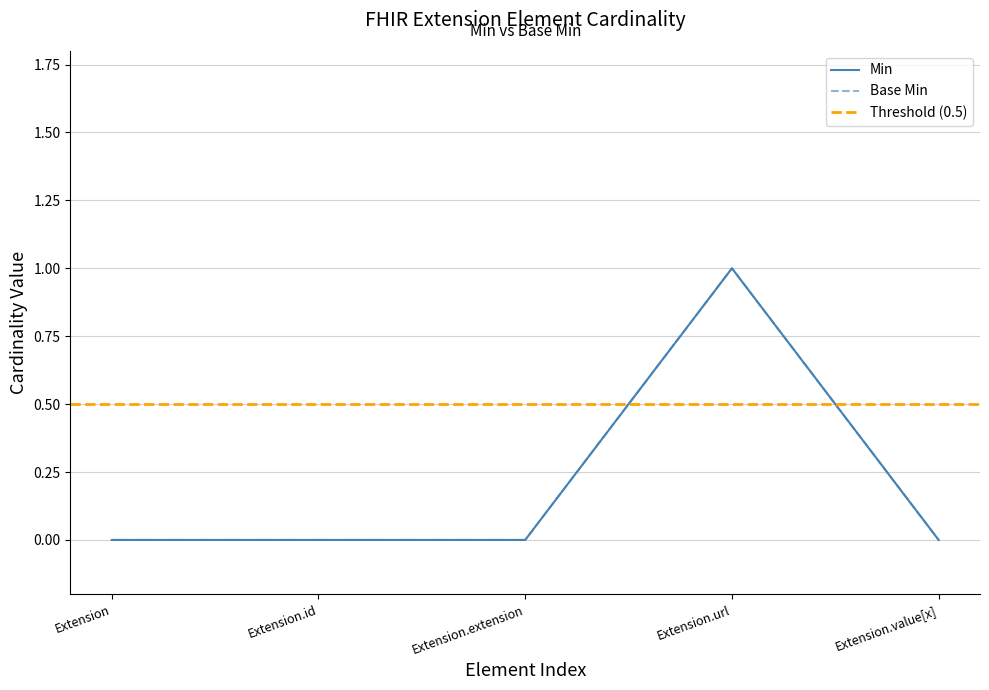

True or false: Min and Base Min intersect in this chart.

False